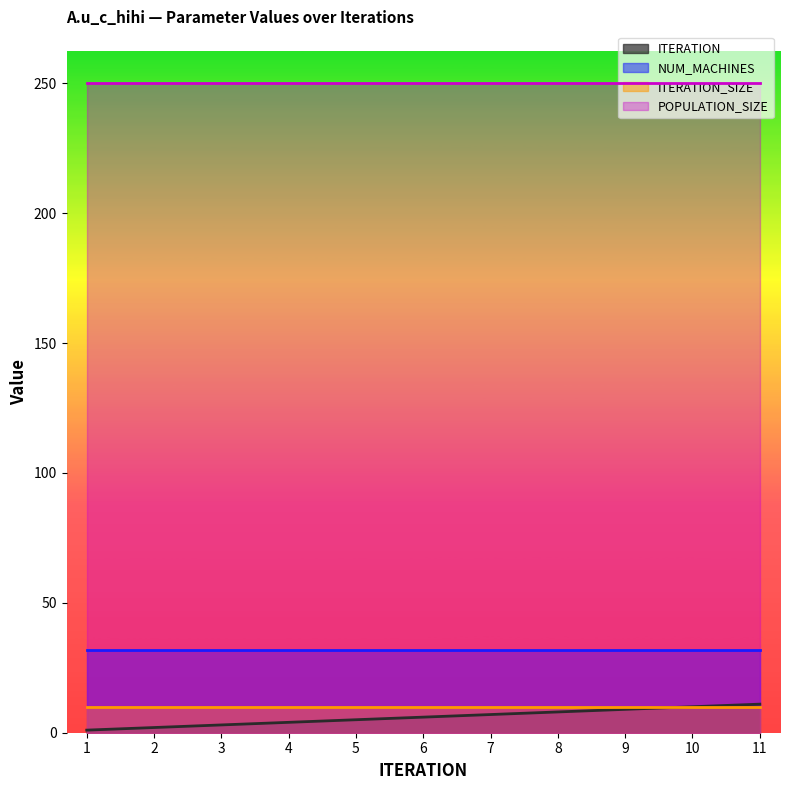

At which label is NUM_MACHINES closest to 32?

1